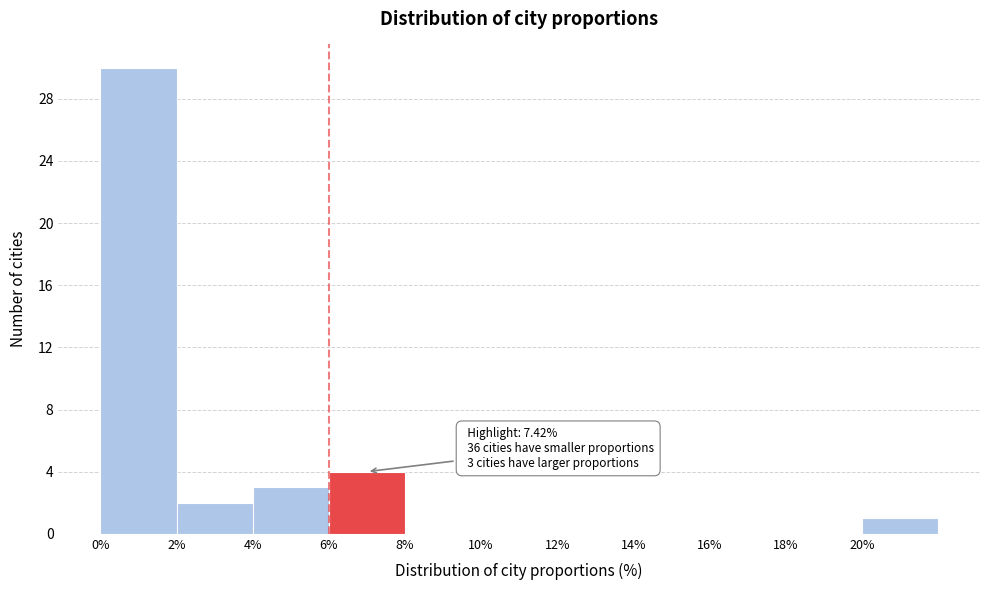

Which range on the x-axis has the tallest bar?

0 to 2